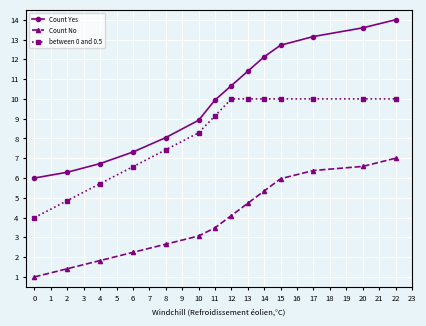

Read the between 0 and 0.5 value at 11.

9.1